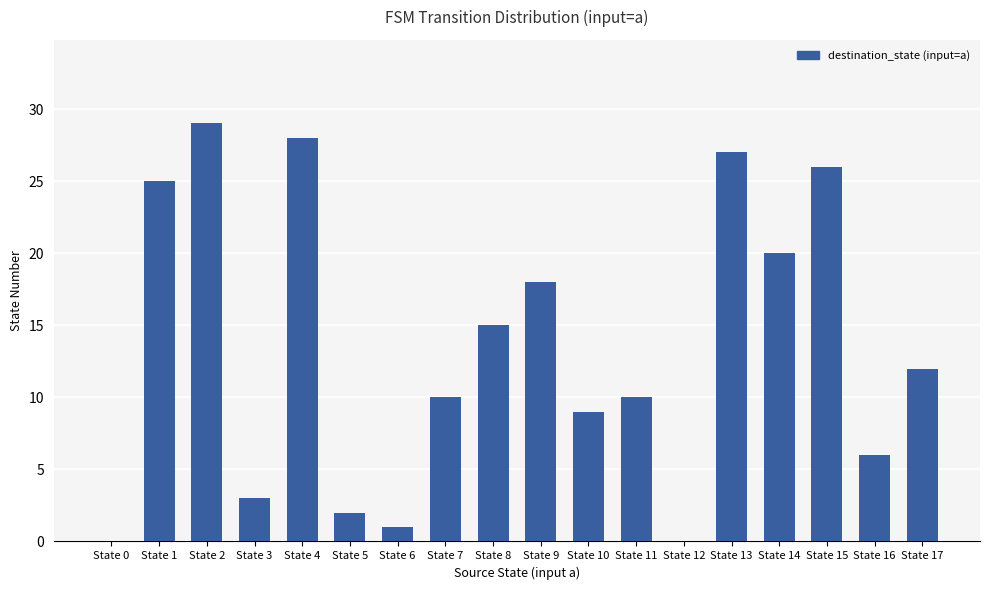

Is it true that the value at State 14 is 32?

False